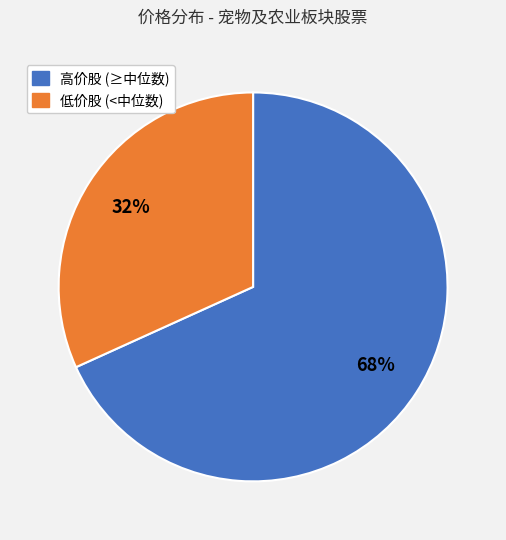

To the nearest percent, what is the difference between the largest and smallest slice percentages?

36%